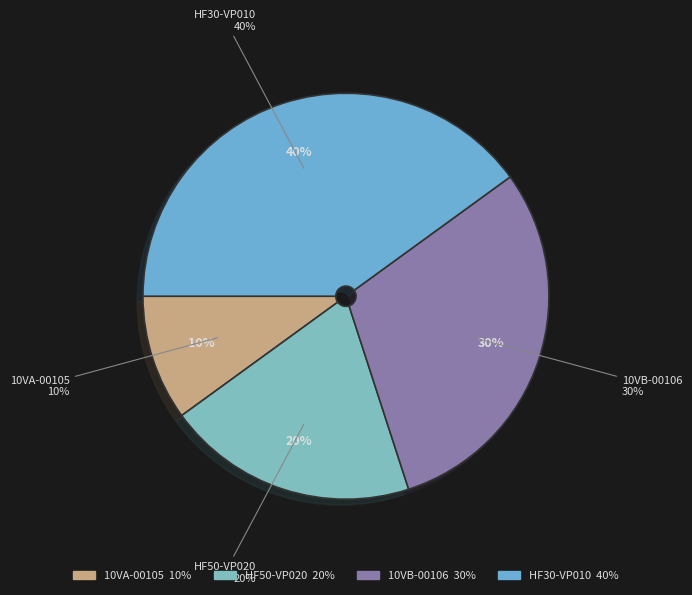

True or false: 10VA-00105 accounts for 10% of the total.

True